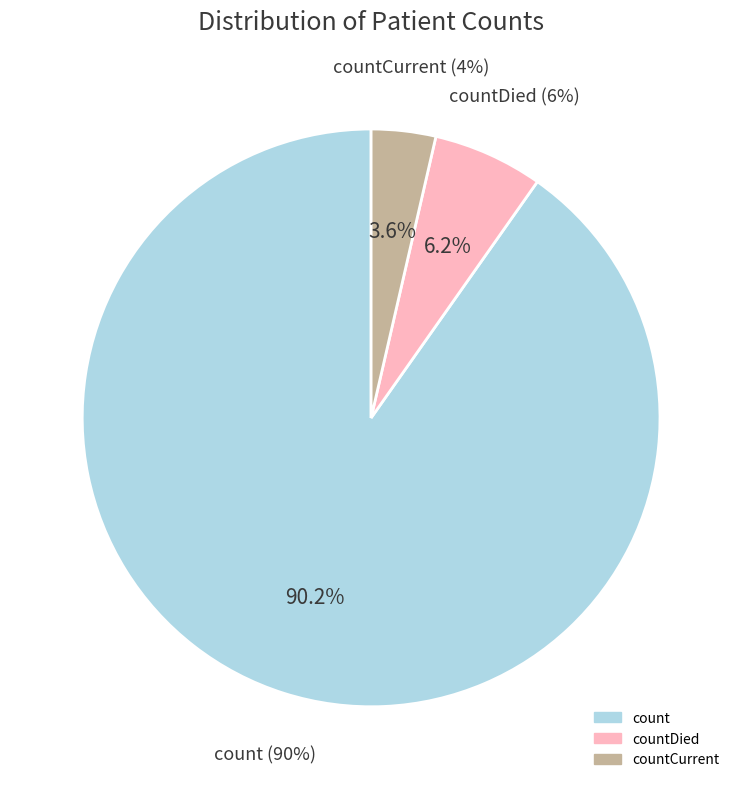

Which has a higher value, countCurrent or countDied?

countDied